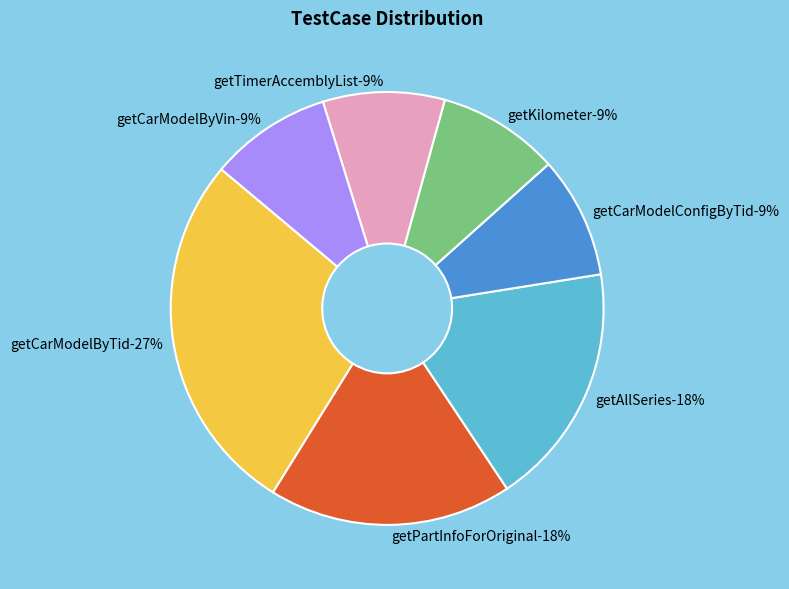

Does any single category account for the majority?

No